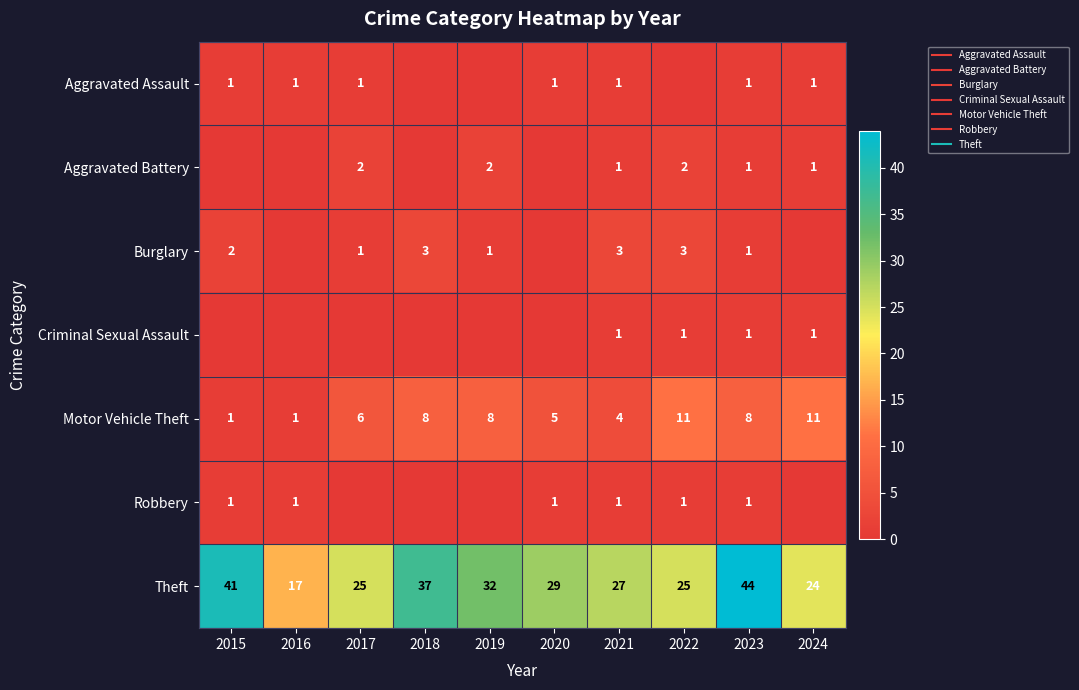

Which category has the lowest value across all series?

2018